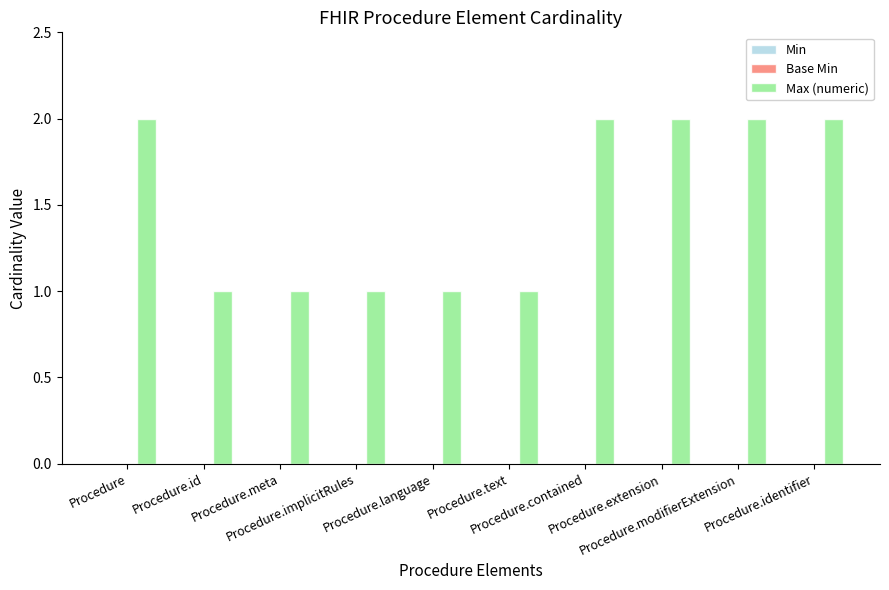

What is the sum of all values?

15